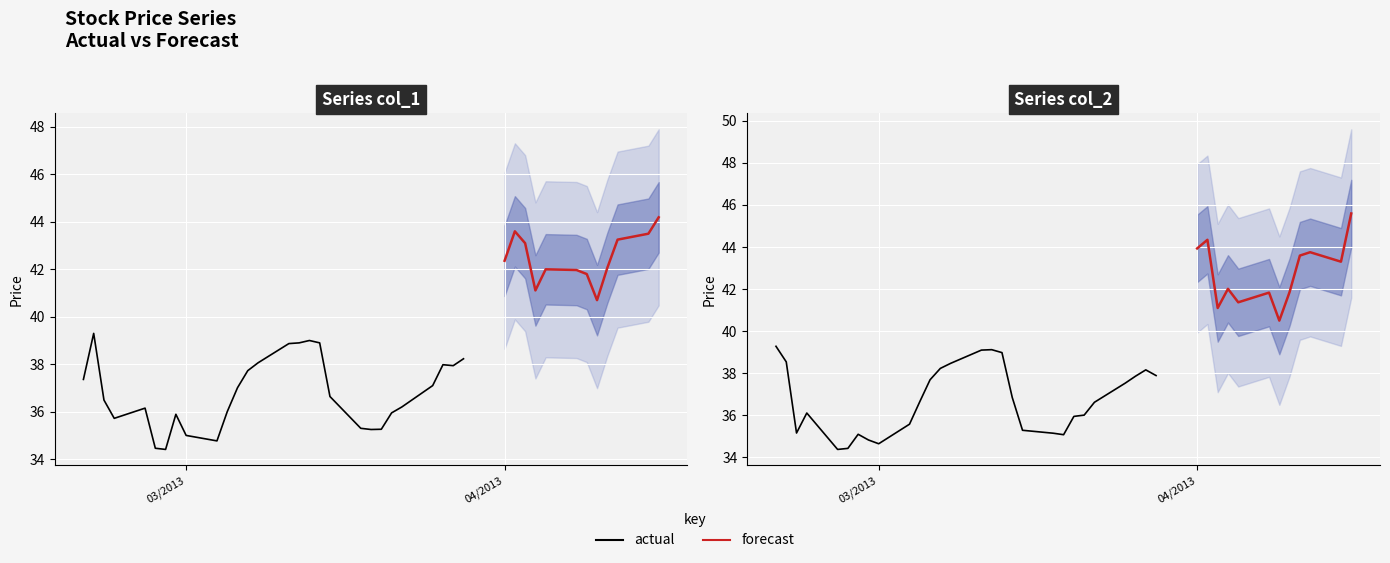

How many intersections are there between col_1 and col_2?

18